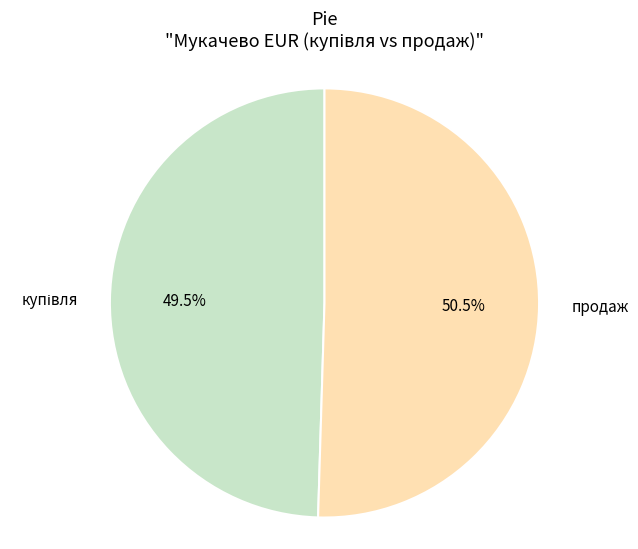

What is the majority slice?

продаж